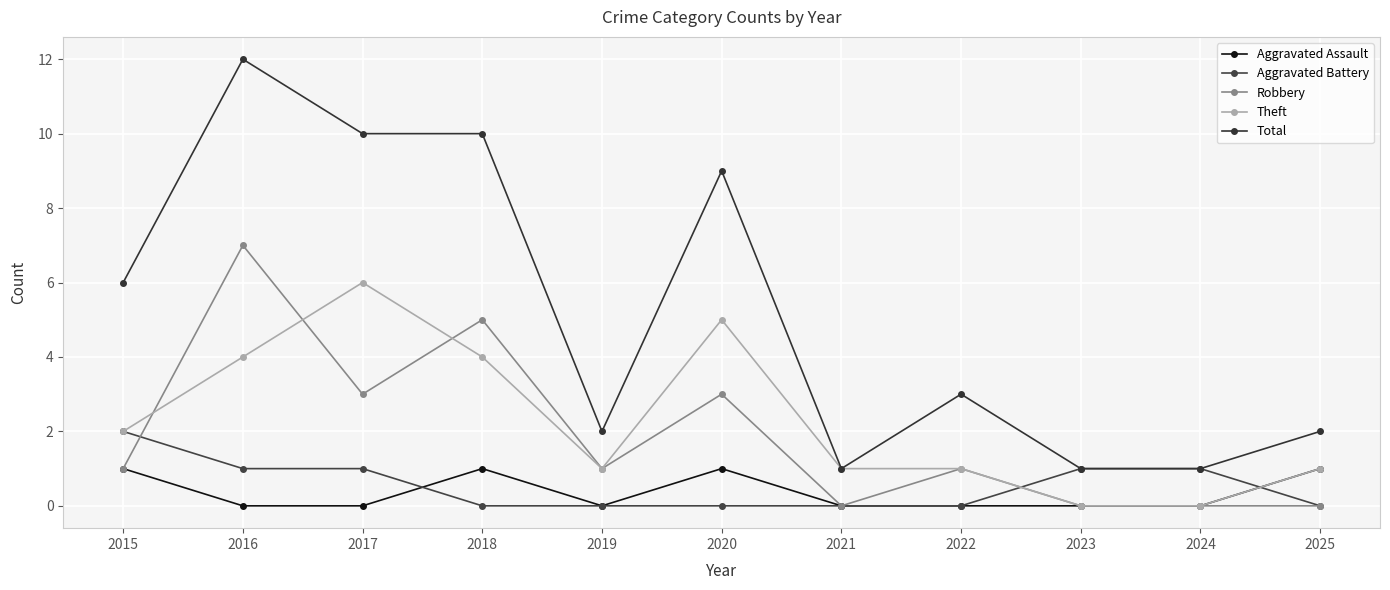

Reading left to right, extract all data points from this chart.

Aggravated Assault: 2015=1	2016=0	2017=0	2018=1	2019=0	2020=1	2021=0	2022=0	2023=0	2024=0	2025=1
Aggravated Battery: 2015=2	2016=1	2017=1	2018=0	2019=0	2020=0	2021=0	2022=0	2023=1	2024=1	2025=0
Robbery: 2015=1	2016=7	2017=3	2018=5	2019=1	2020=3	2021=0	2022=1	2023=0	2024=0	2025=0
Theft: 2015=2	2016=4	2017=6	2018=4	2019=1	2020=5	2021=1	2022=1	2023=0	2024=0	2025=1
Total: 2015=6	2016=12	2017=10	2018=10	2019=2	2020=9	2021=1	2022=3	2023=1	2024=1	2025=2